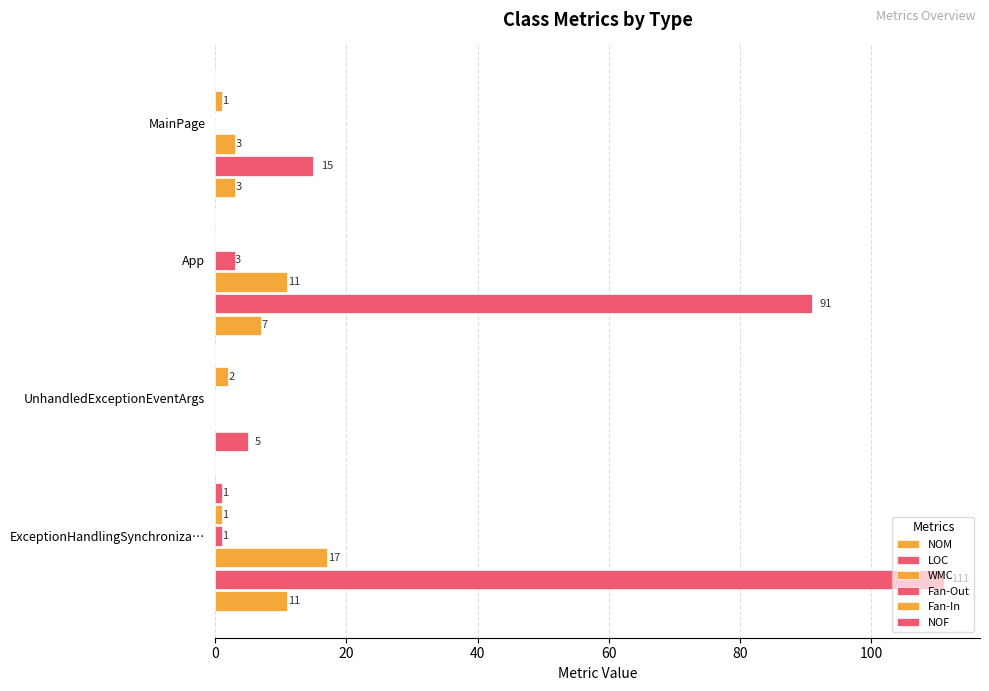

How many categories are shown in the chart?

4